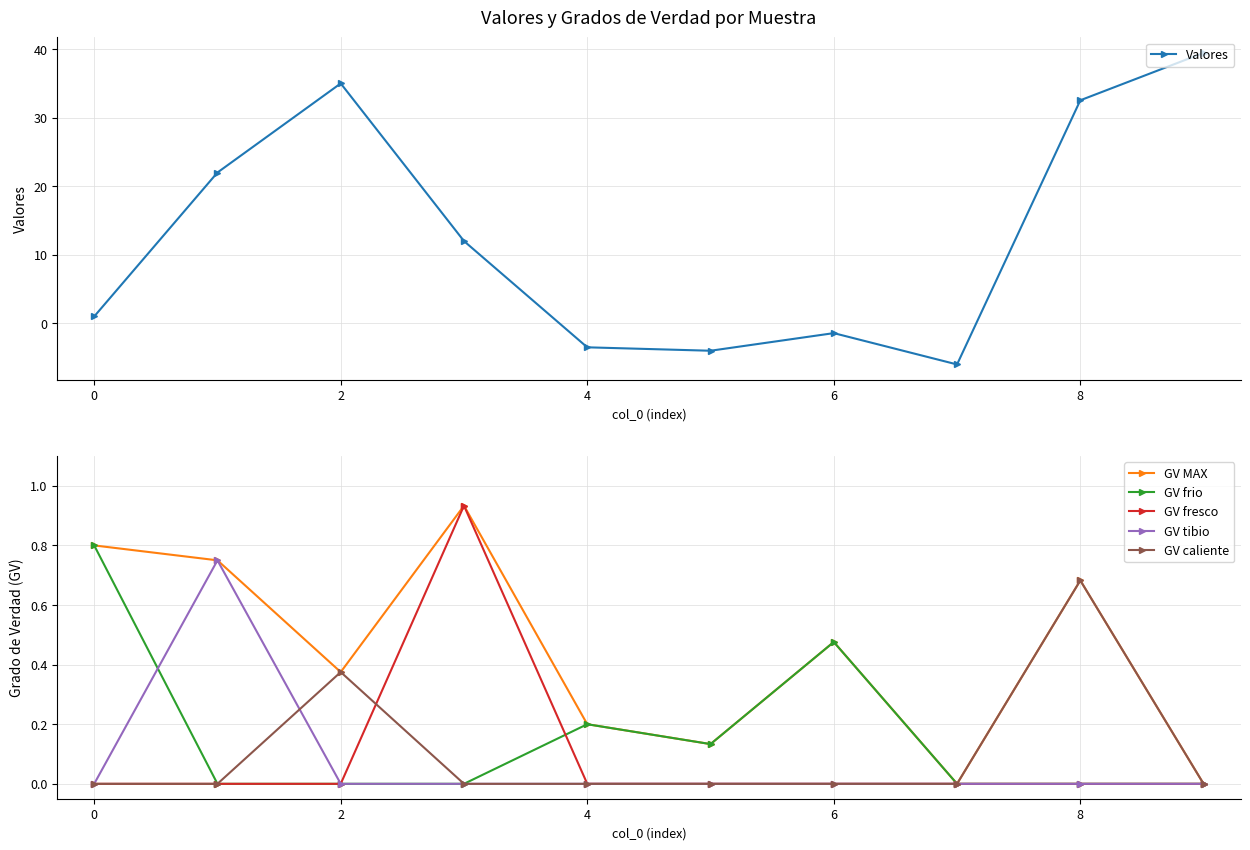

In GV MAX, how many points are higher than both neighbors (excluding endpoints)?

3